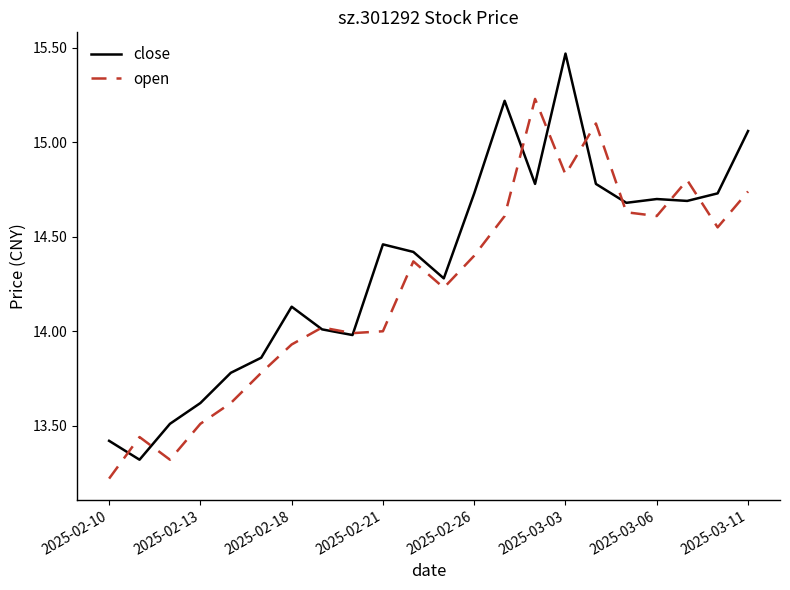

Which series has the largest range (max minus min)?

close